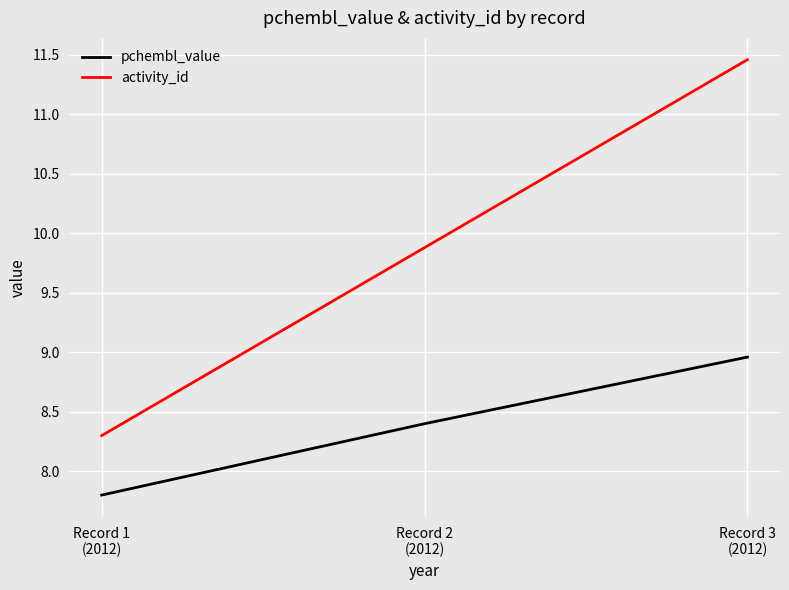

Rank the series at Record 2
(2012) from highest to lowest value.

activity_id, pchembl_value